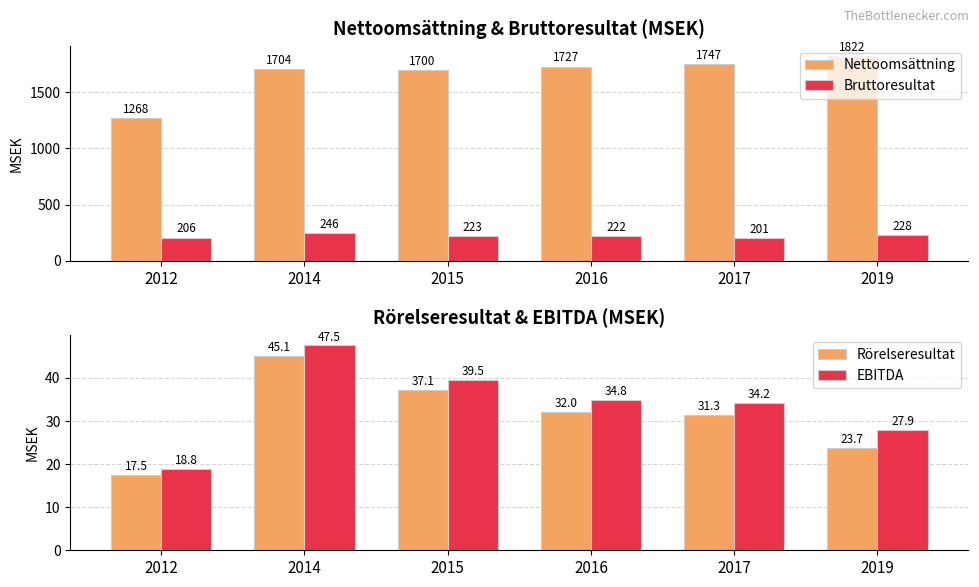

Reading left to right, what are all the values shown in this chart?

Nettoomsättning: 1268.1	1704.4	1700.3	1727.3	1747.1	1821.6
Bruttoresultat: 206.5	246.4	222.7	221.6	201.3	227.9
Rörelseresultat: 17.5	45.1	37.1	32.0	31.3	23.7
EBITDA: 18.8	47.5	39.5	34.8	34.2	27.9